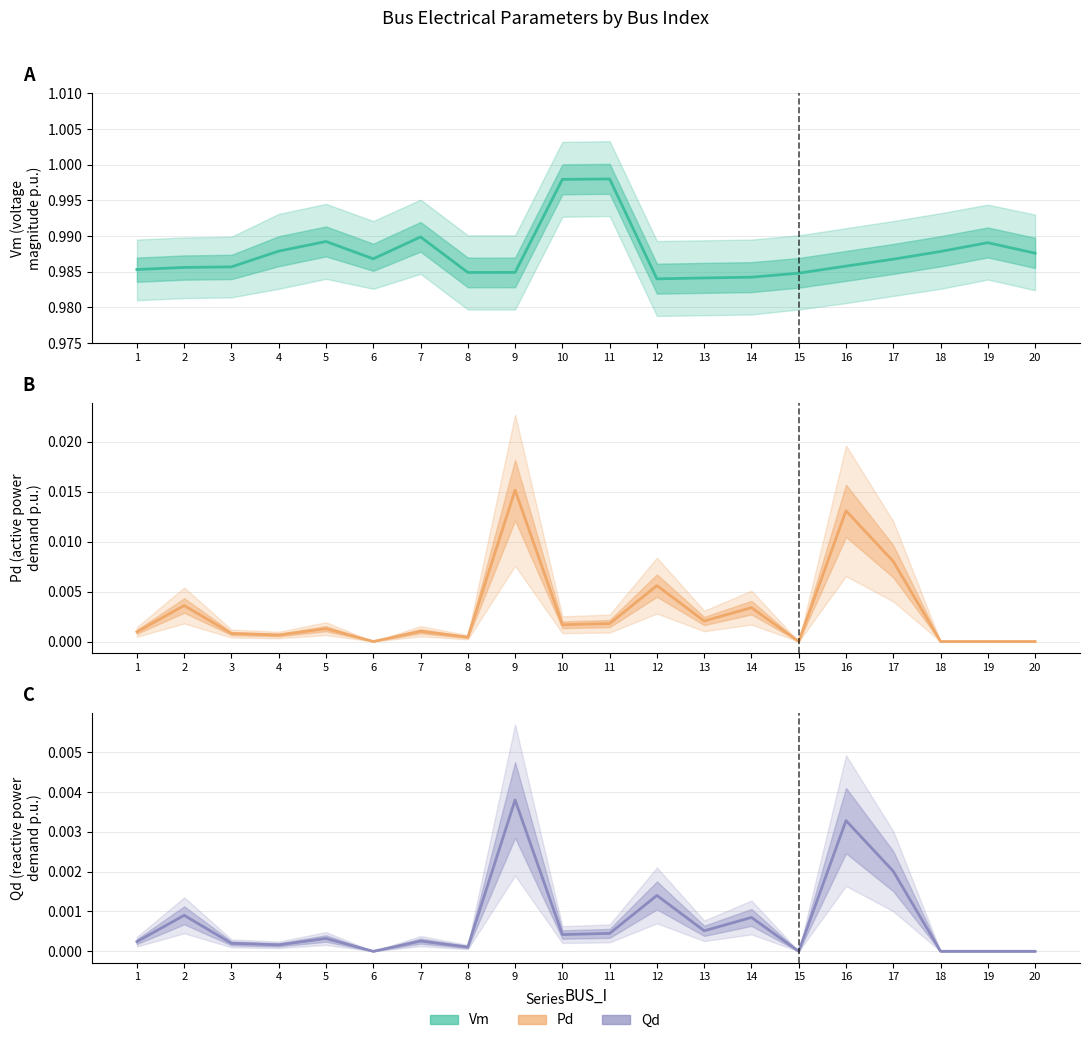

Reading left to right, transcribe all the data shown in this chart.

Vm: 1=1.0	2=1.0	3=1.0	4=1.0	5=1.0	6=1.0	7=1.0	8=1.0	9=1.0	10=1.0	11=1.0	12=1.0	13=1.0	14=1.0	15=1.0	16=1.0	17=1.0	18=1.0	19=1.0	20=1.0
Pd: 1=0.0	2=0.0	3=0.0	4=0.0	5=0.0	6=0.0	7=0.0	8=0.0	9=0.0	10=0.0	11=0.0	12=0.0	13=0.0	14=0.0	15=0.0	16=0.0	17=0.0	18=0.0	19=0.0	20=0.0
Qd: 1=0.0	2=0.0	3=0.0	4=0.0	5=0.0	6=0.0	7=0.0	8=0.0	9=0.0	10=0.0	11=0.0	12=0.0	13=0.0	14=0.0	15=0.0	16=0.0	17=0.0	18=0.0	19=0.0	20=0.0